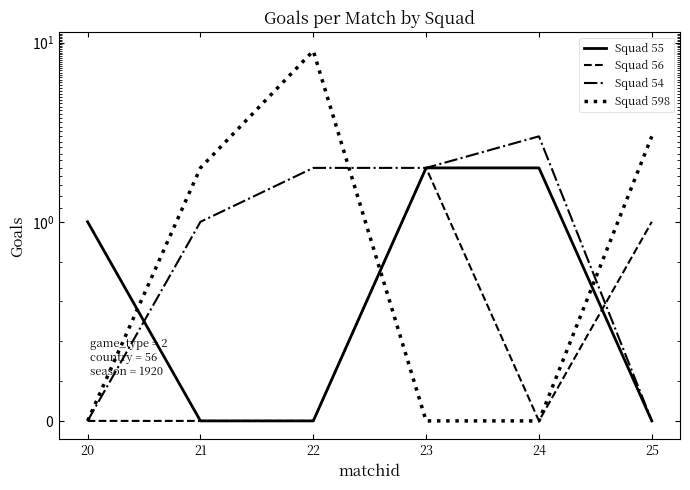

How many data points in Squad 598 are above 2?

2